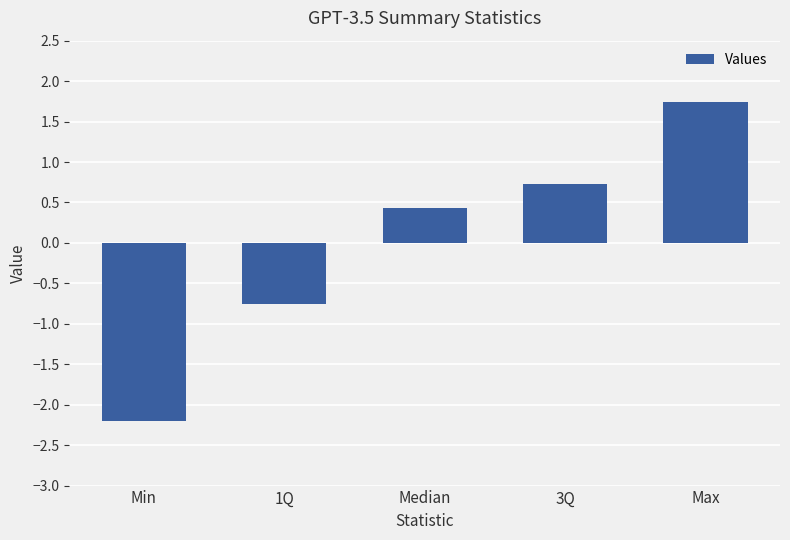

Does the chart contain stacked bars?

No